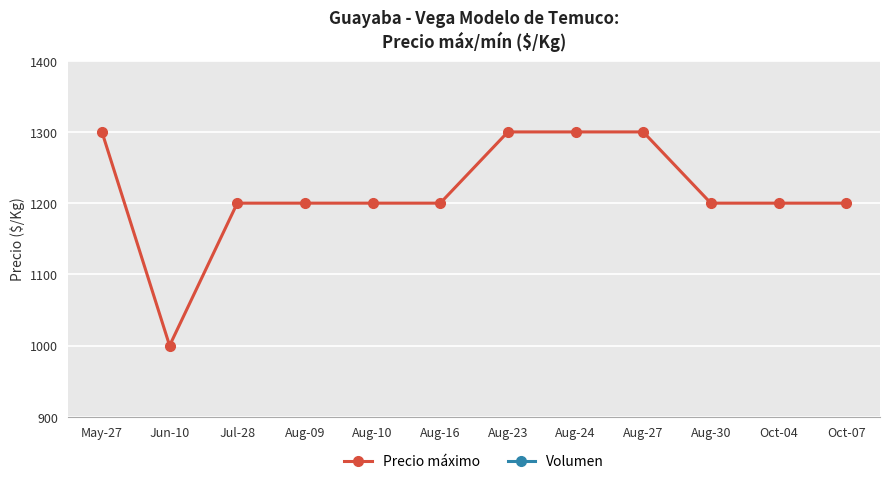

Is the value of Volumen at Oct-07 greater than the value of Precio máximo at May-27?

No